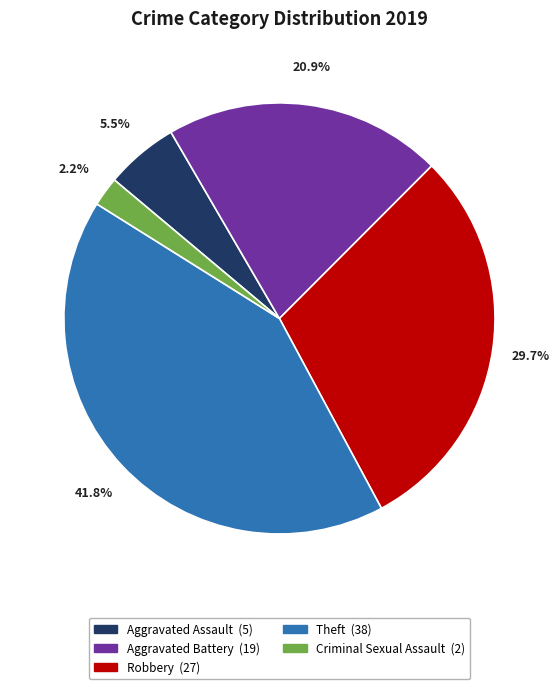

How many segments does this pie chart have?

5